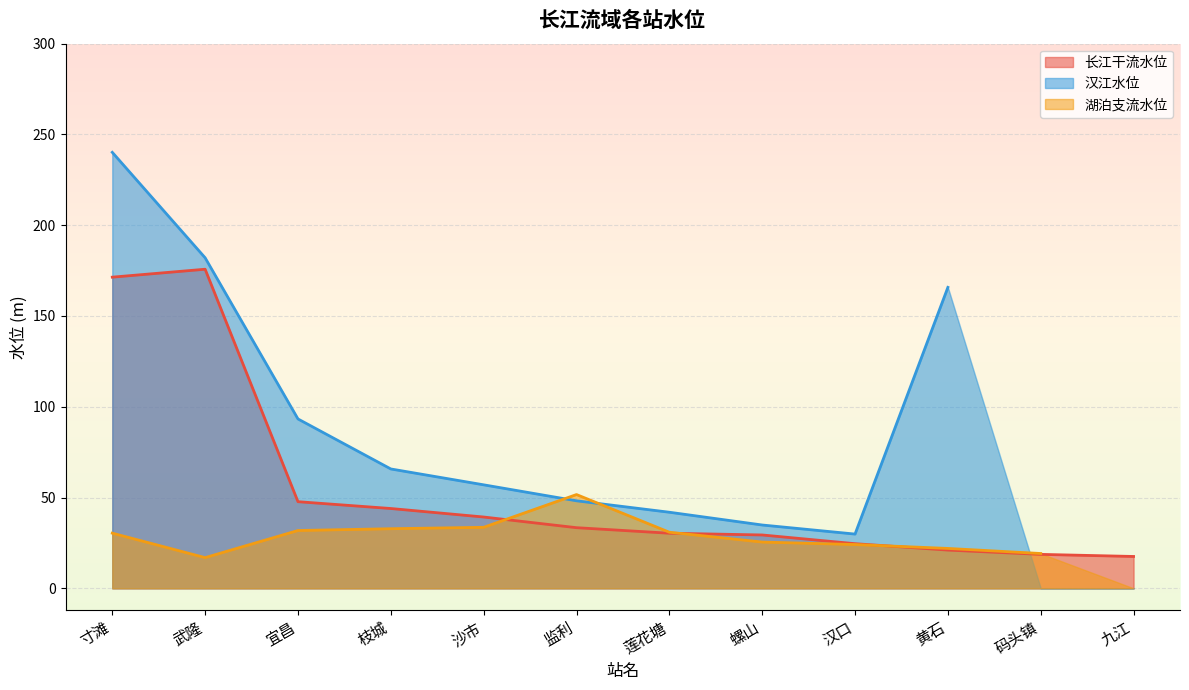

At which category does the chart reach its peak across all series?

寸滩